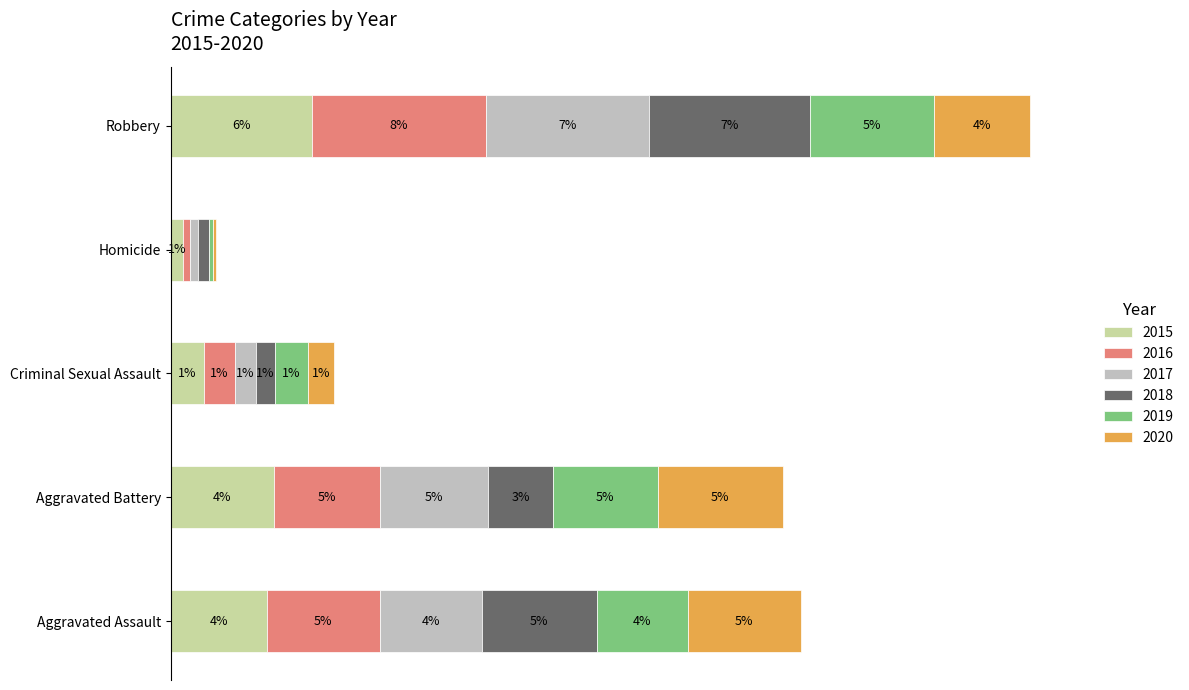

Which series has the largest total across all categories?

2016